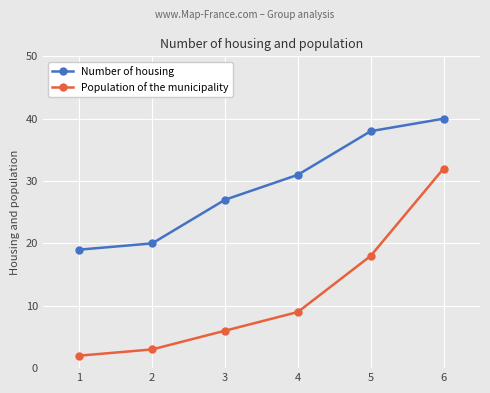

True or false: Number of housing has more than 1 points higher than both neighbors.

False